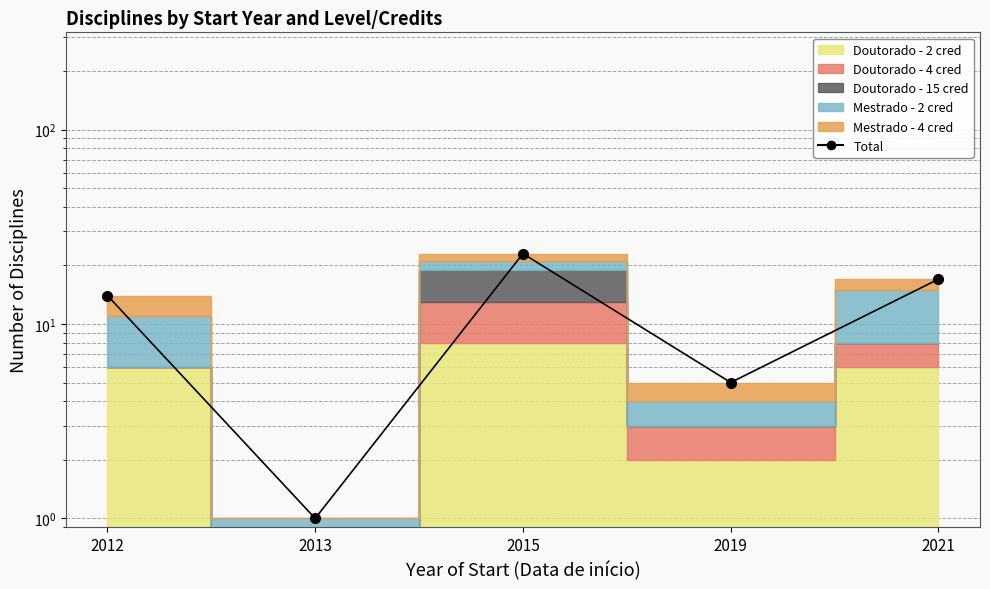

Where is the first local minimum?

2013